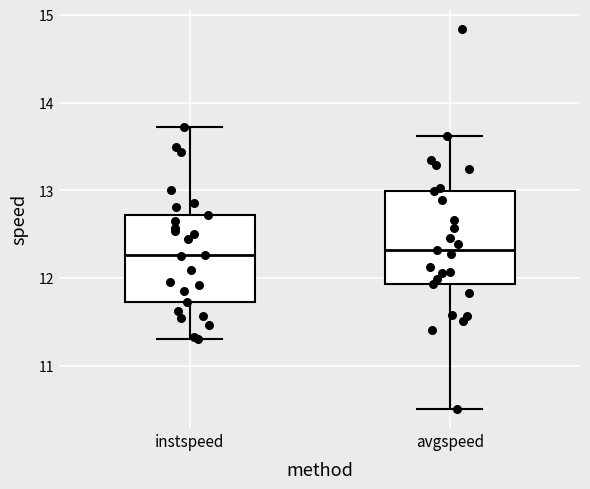

Reading left to right, read every box against the y-axis: the position of its median line, the range the box covers, and the ends of its whiskers. The values are not printed on the chart, so give them approximately, as read against the axis.

instspeed: median 12.3, box 11.7 to 12.7, whiskers 11.3 to 13.7
avgspeed: median 12.3, box 11.9 to 13.0, whiskers 10.5 to 13.6